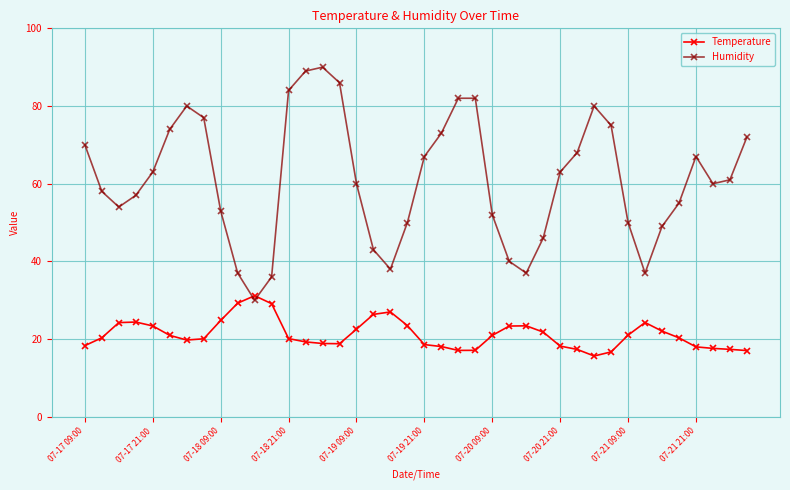

What is the value of the Humidity point at the 4th from the left?

57.0